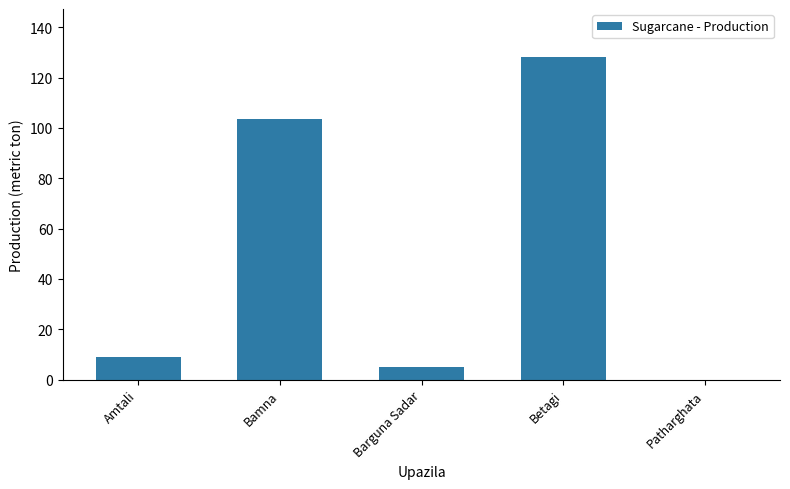

What is the sum of all values?

245.8